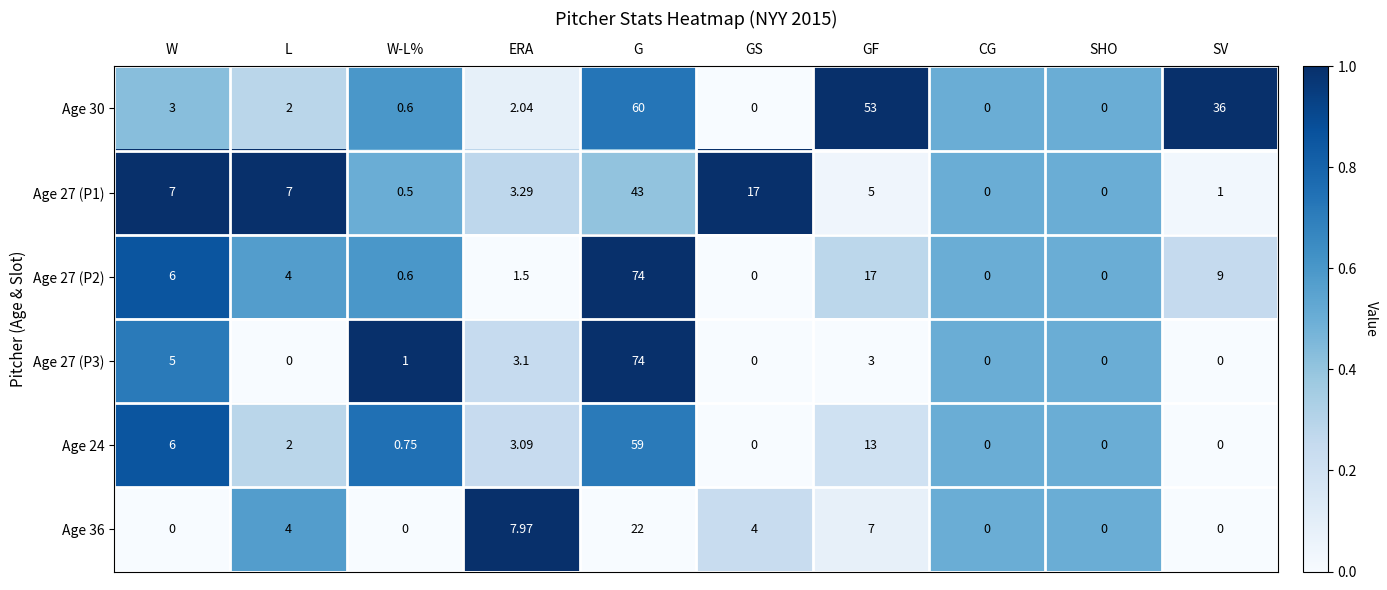

How many categories are shown in the chart?

10